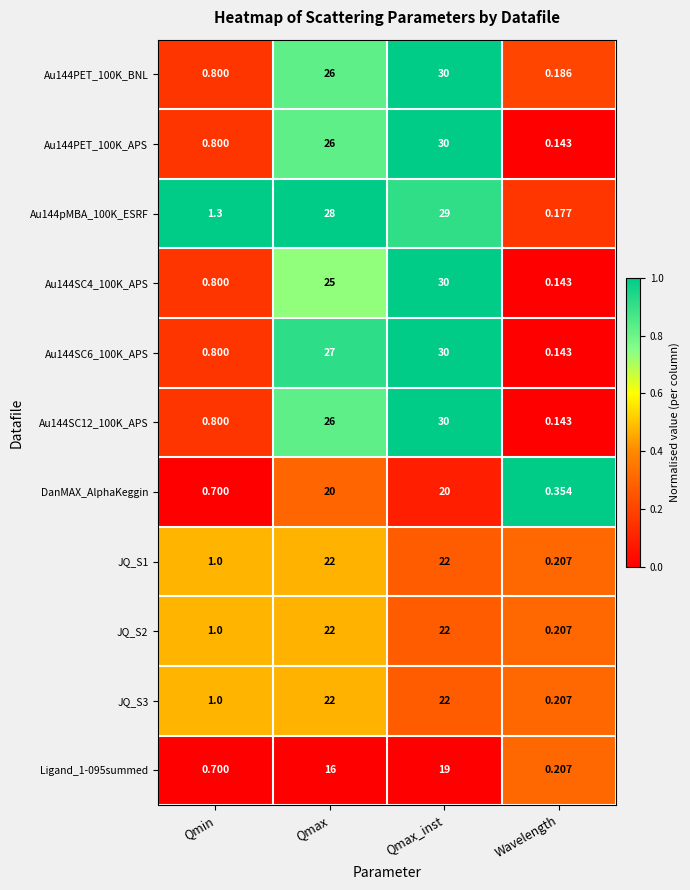

How many categories are shown in the chart?

4